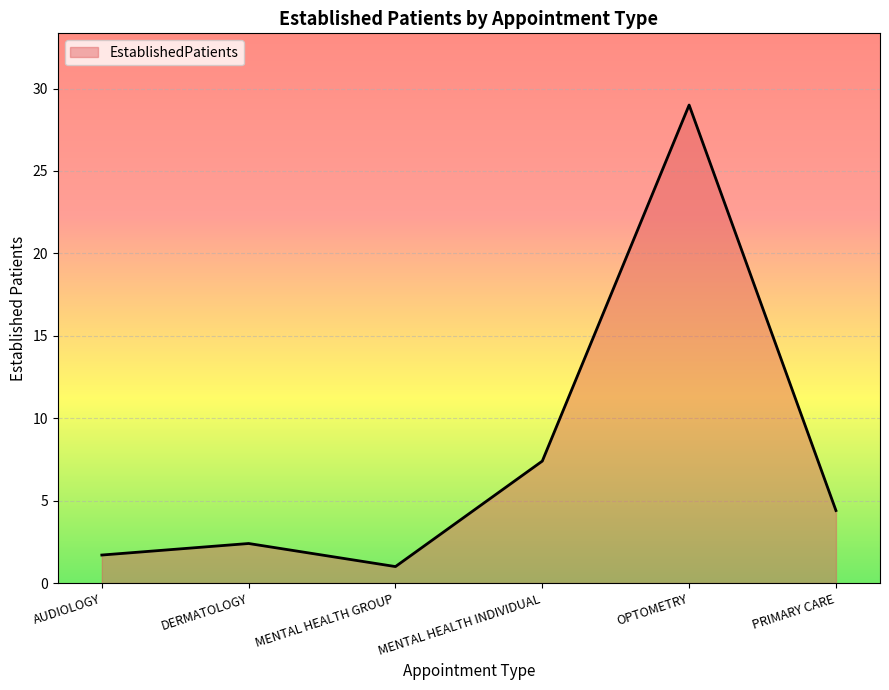

How many lines are shown in the chart?

1